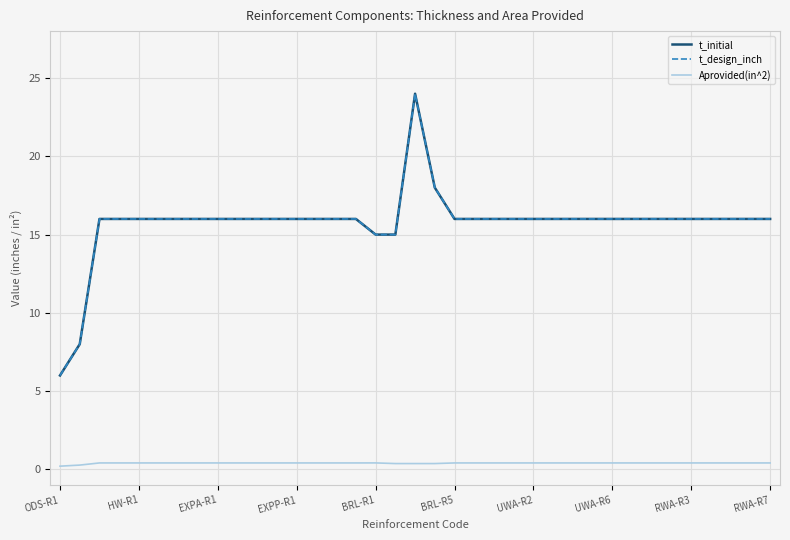

Does the chart have visible grid lines?

Yes